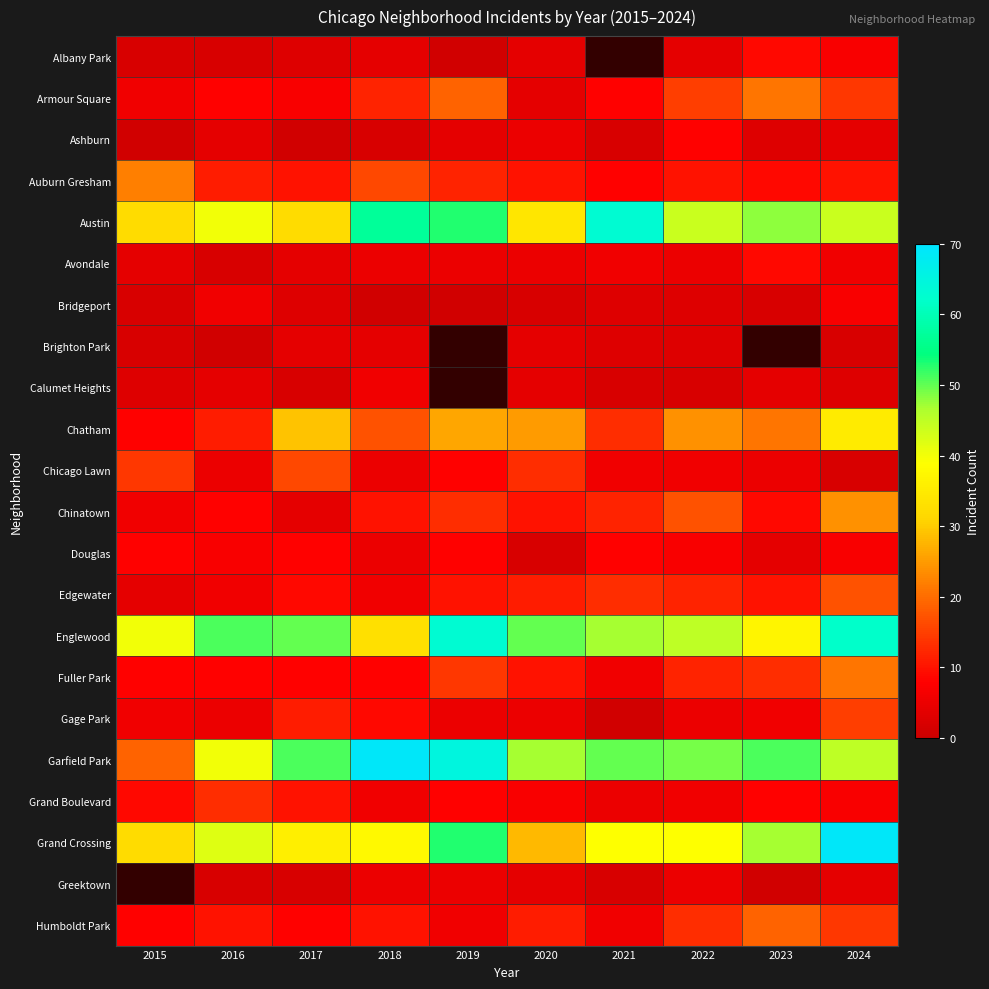

At which category is the sum across all series the highest?

2024